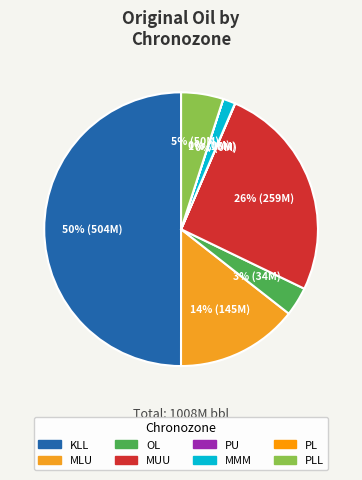

How many segments does this pie chart have?

8